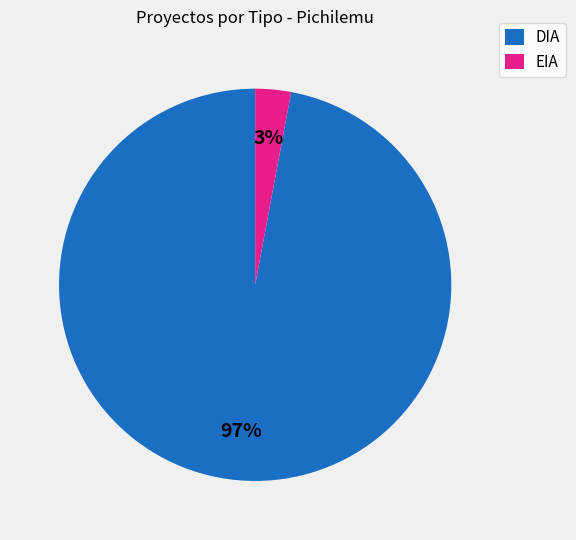

To the nearest percent, what is the difference between the largest and smallest slice percentages?

94%